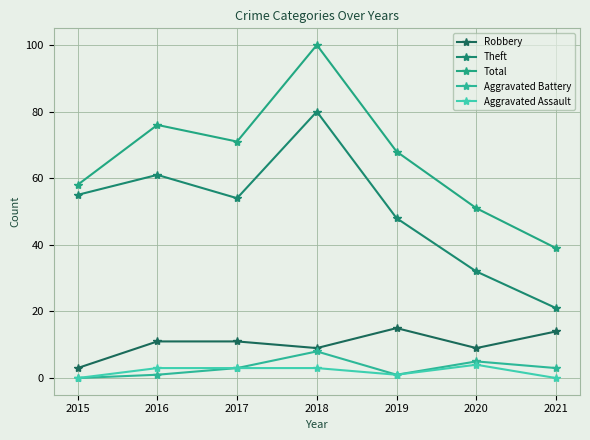

True or false: Aggravated Assault has a value of 1 at 2017.

False